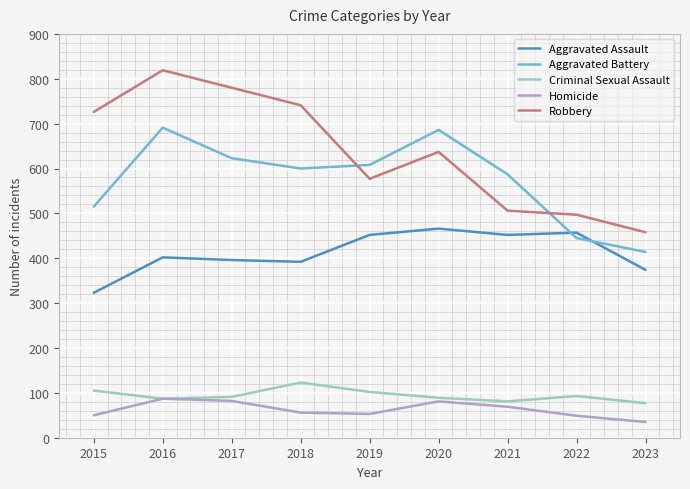

Which series has the largest total across all categories?

Robbery